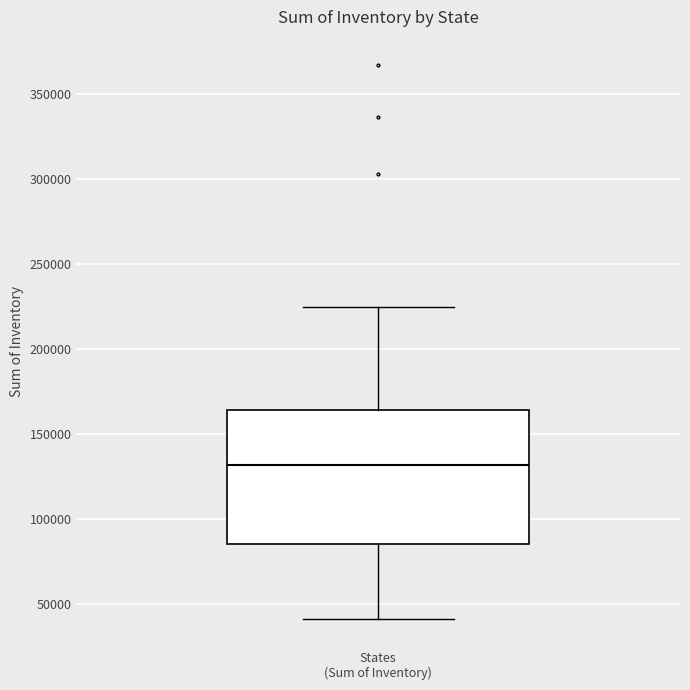

Where is the lower edge of the box for States (Sum of Inventory) on the y-axis? The values are not printed on the chart, so give them approximately, as read against the axis.

85000